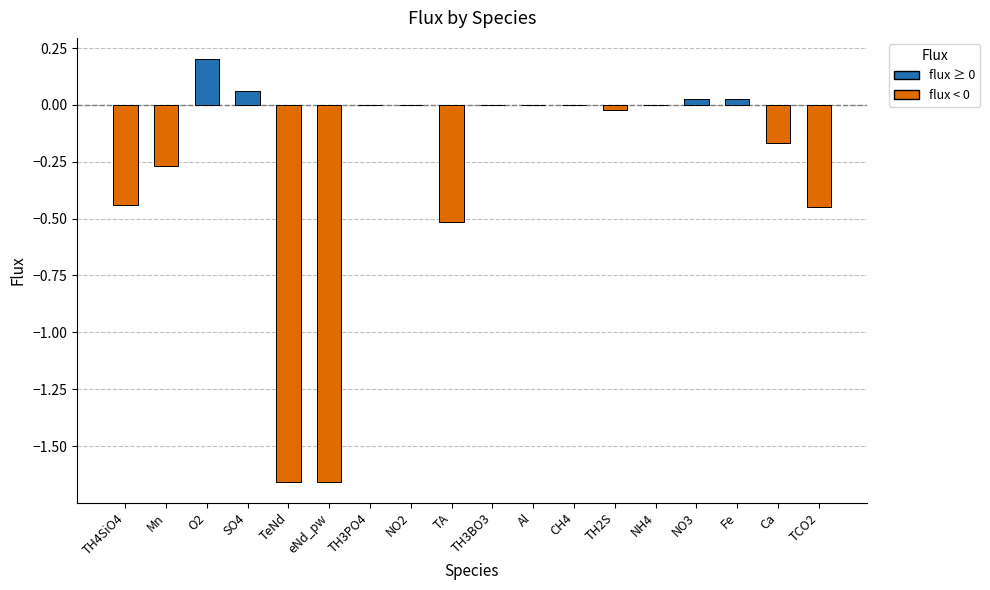

Which category has the highest value across all series?

O2